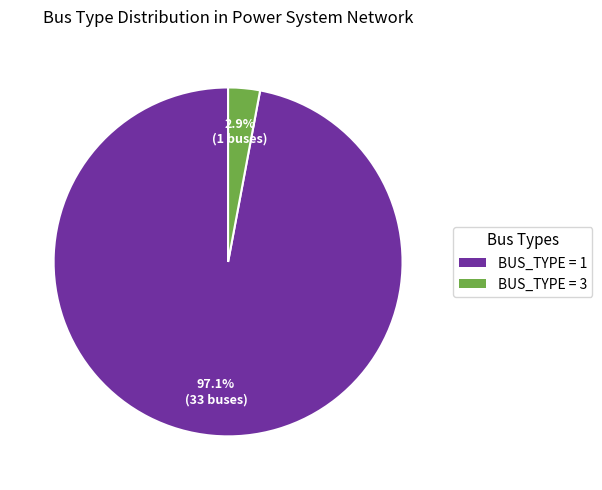

Count the number of slices in the pie.

2